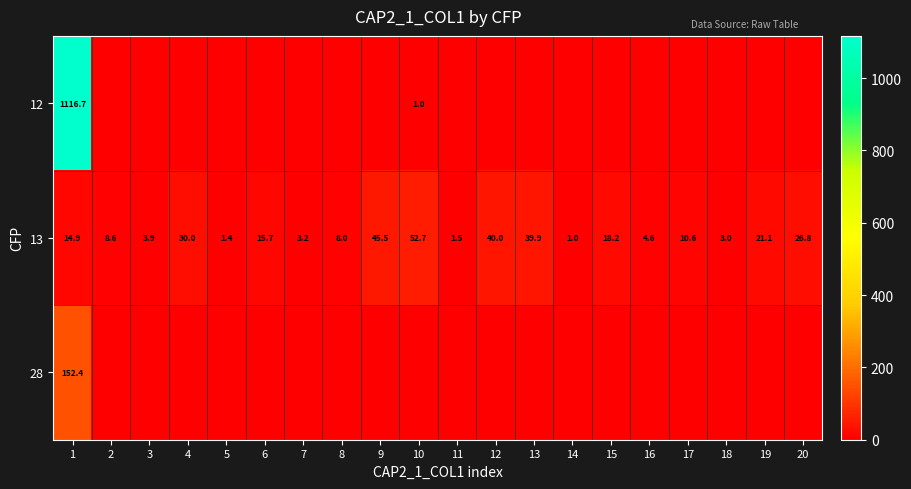

True or false: 12 has a value of 0.2 at 10.

False